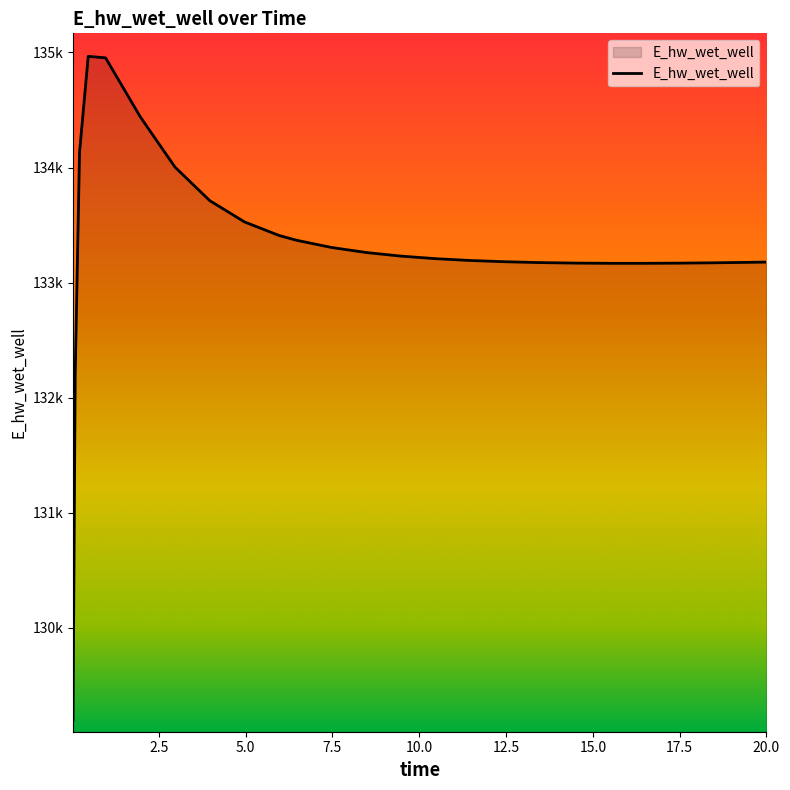

Does the chart have visible grid lines?

No